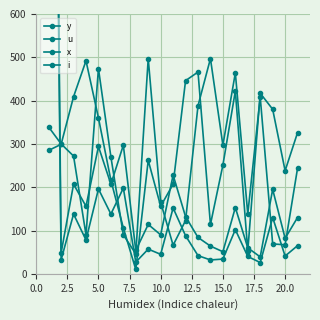

How many lines are shown in the chart?

4